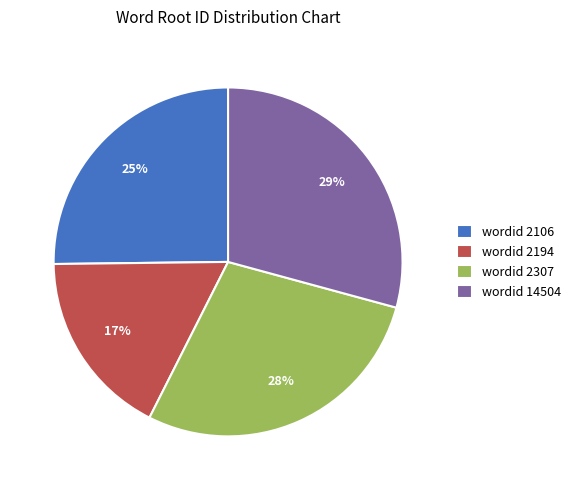

To the nearest percent, what is the average slice percentage?

25%